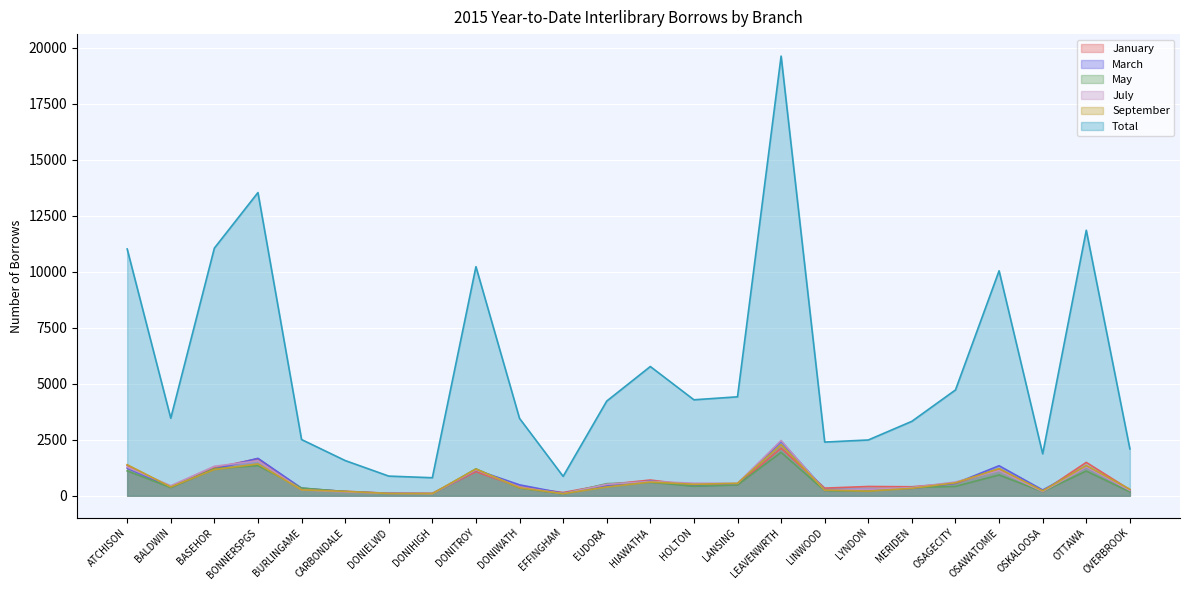

How many values in the Total series are below 4222?

12